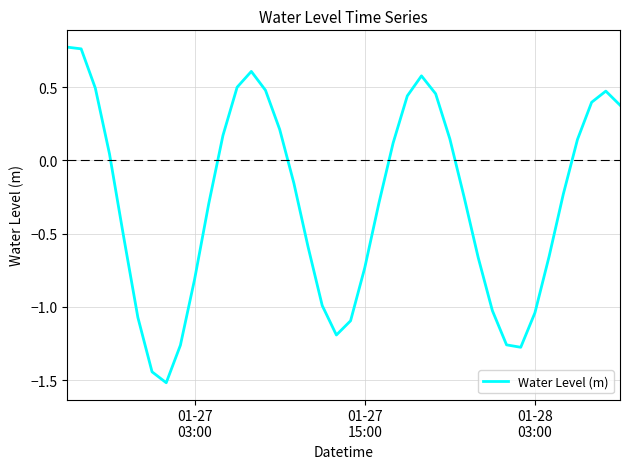

What is the smallest value displayed?

-1.5